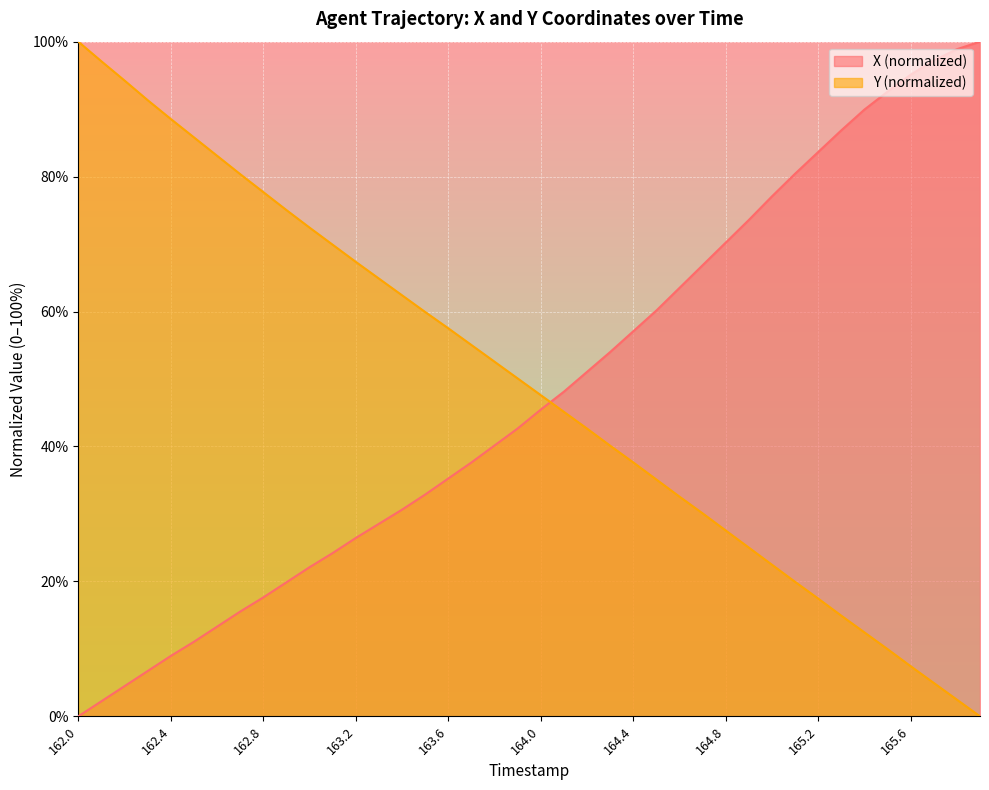

At how many categories does at least one series exceed 21?

40